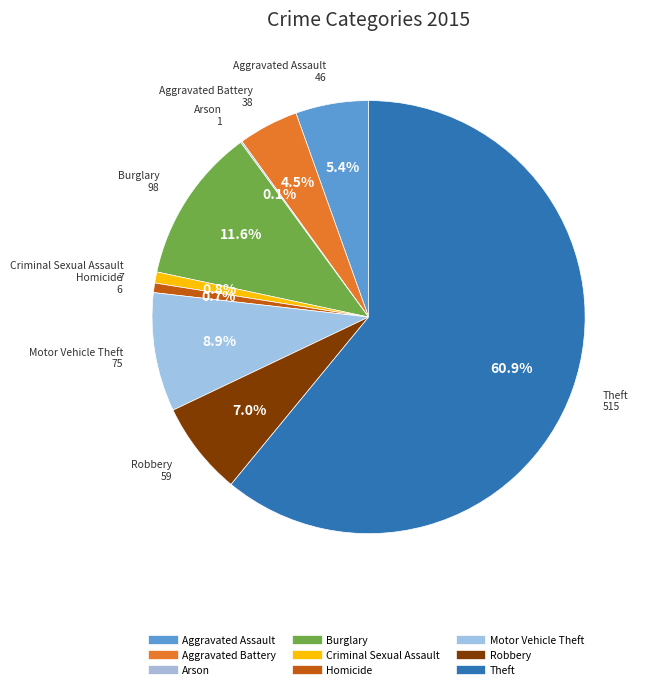

The Robbery slice represents 7% of the pie. True or false?

True